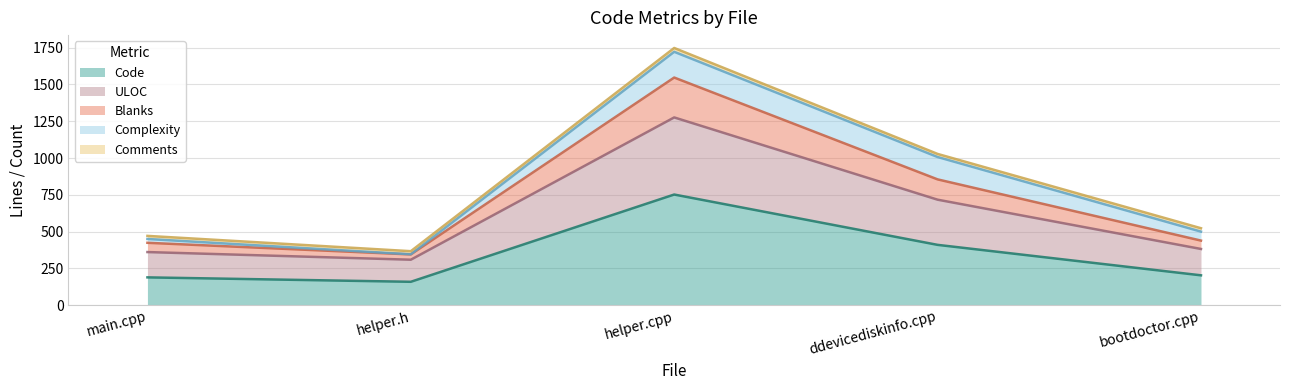

Where is ULOC nearest to the value 792?

ddevicediskinfo.cpp